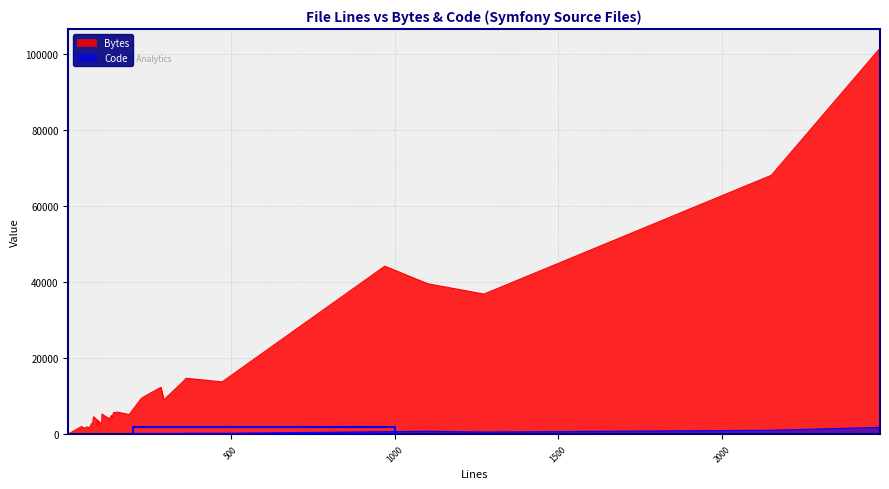

Rank the series by their maximum value, from highest to lowest.

Bytes, Code